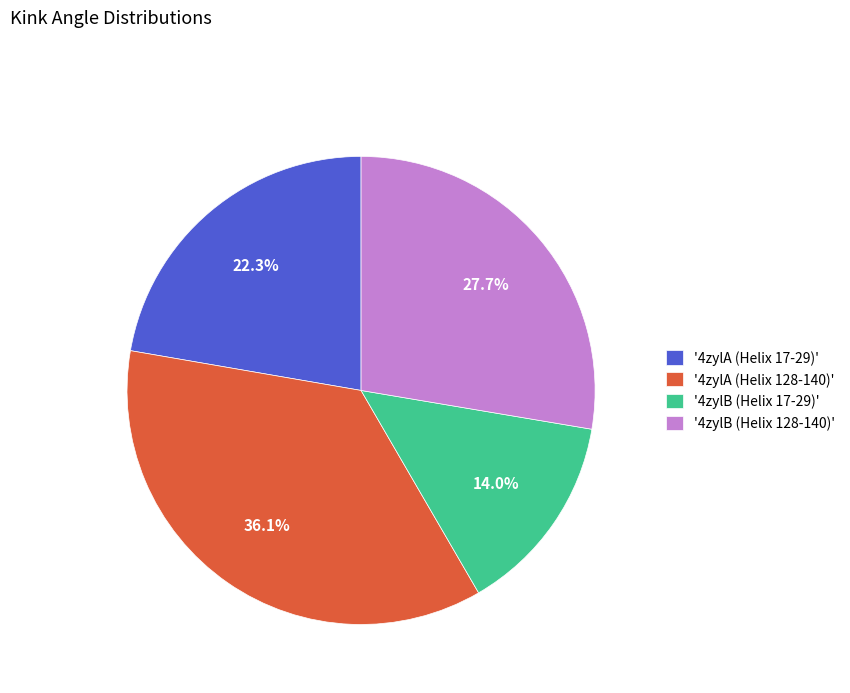

Rank the categories by value from highest to lowest.

'4zylA (Helix 128-140)', '4zylB (Helix 128-140)', '4zylA (Helix 17-29)', '4zylB (Helix 17-29)'